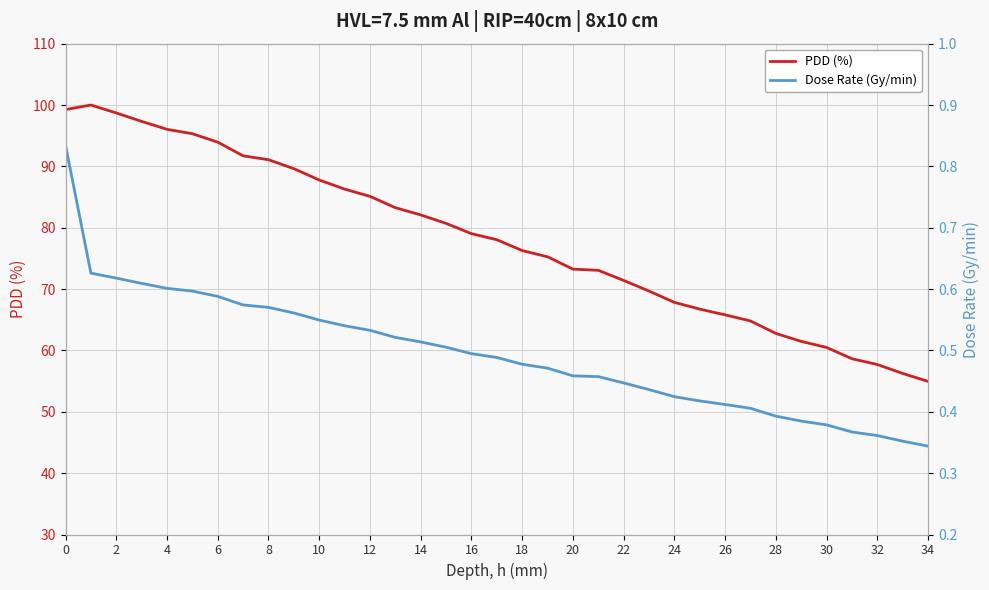

True or false: PDD (%) and Dose Rate (Gy/min) cross at least once.

False